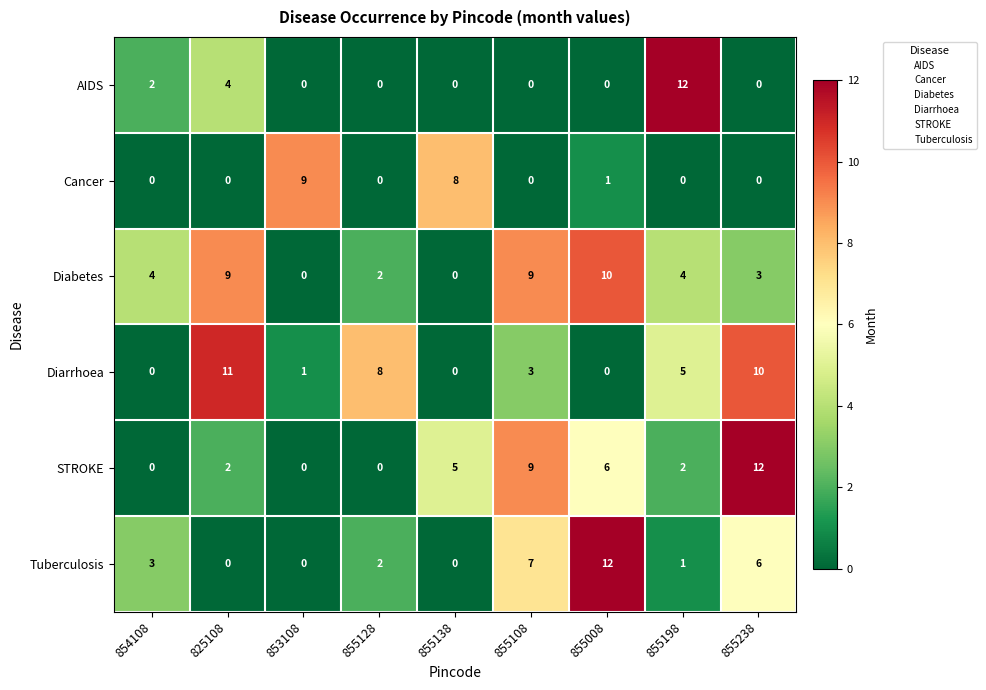

At how many categories does at least one series exceed 1?

9